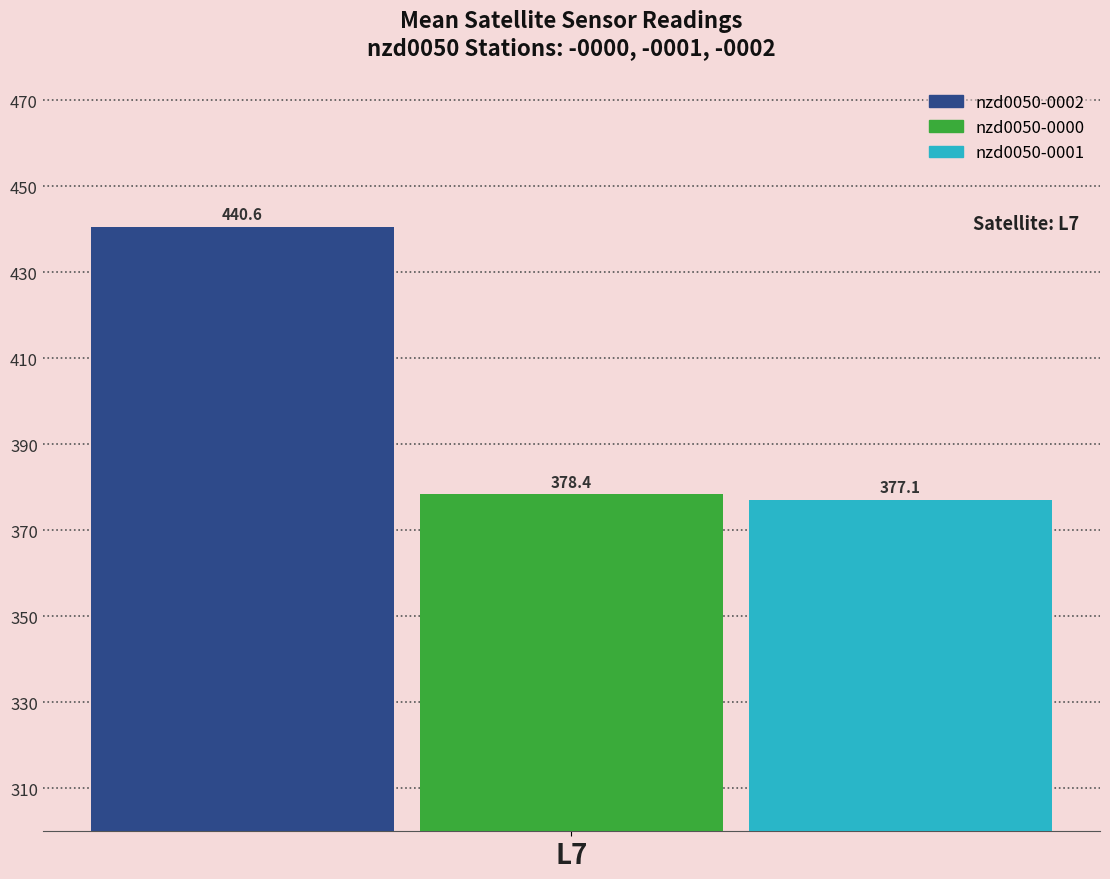

Is it true that nzd0050-0002 equals 685.3 at 12?

False